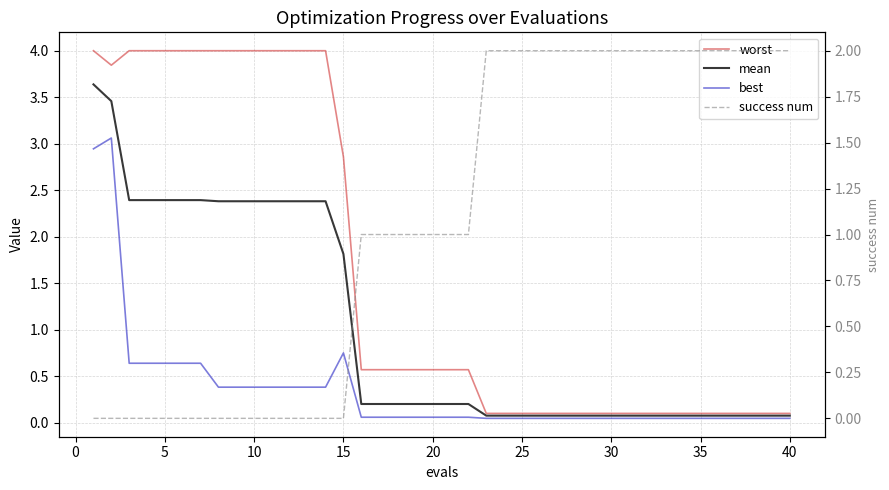

Does the chart have visible grid lines?

Yes